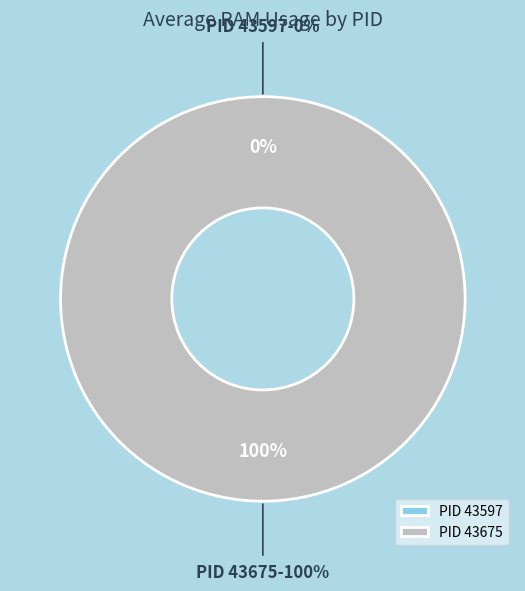

Does 43675 represent more than half of the total?

Yes